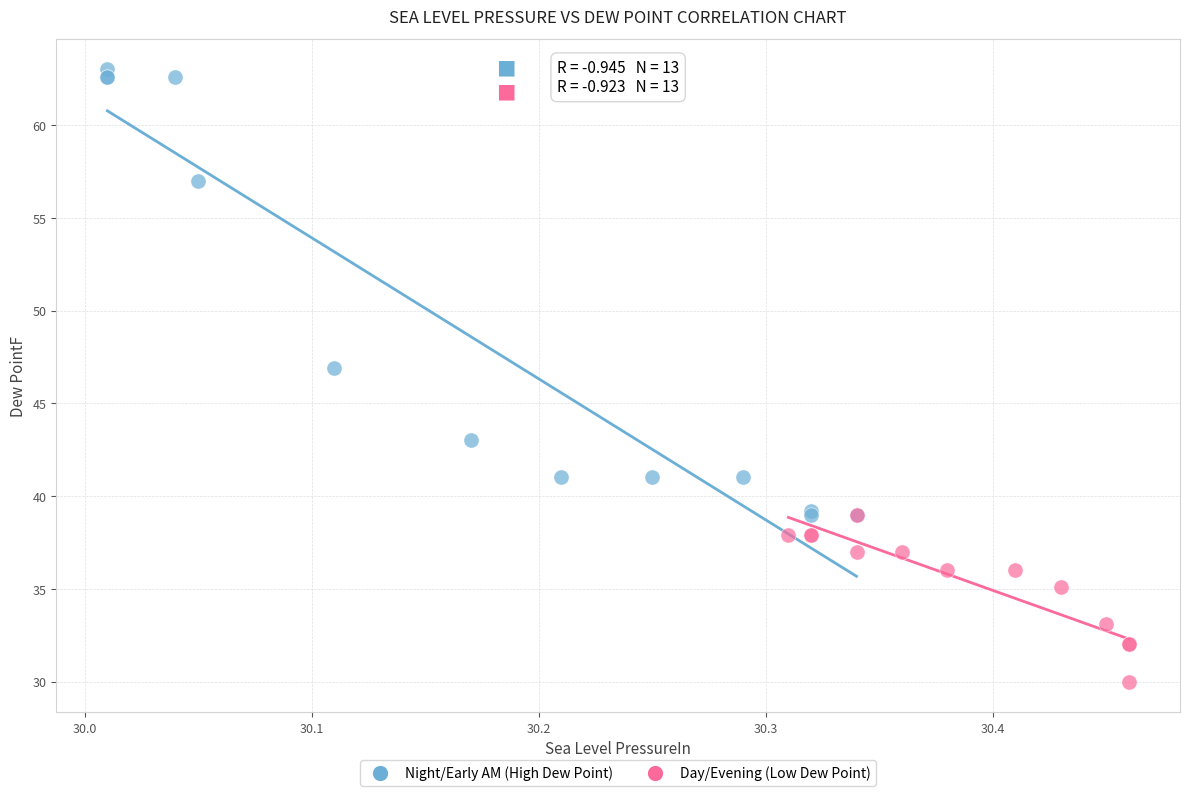

Which series contains the highest Y value?

Night/Early AM (High Dew Point)